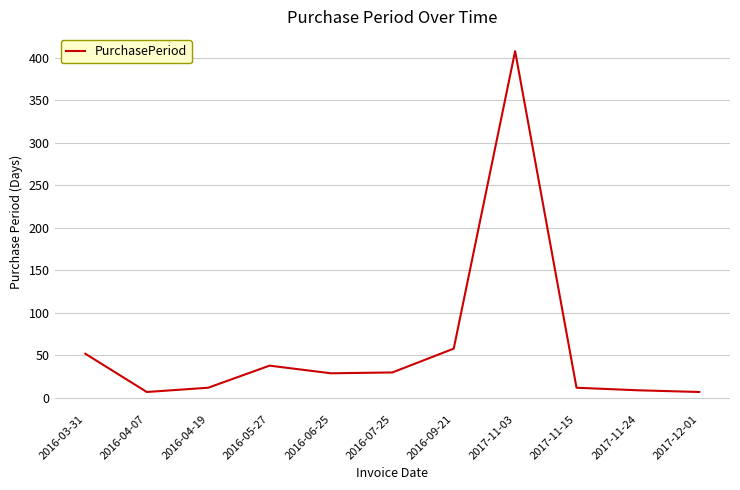

True or false: the data has more than 1 interior local peaks.

True